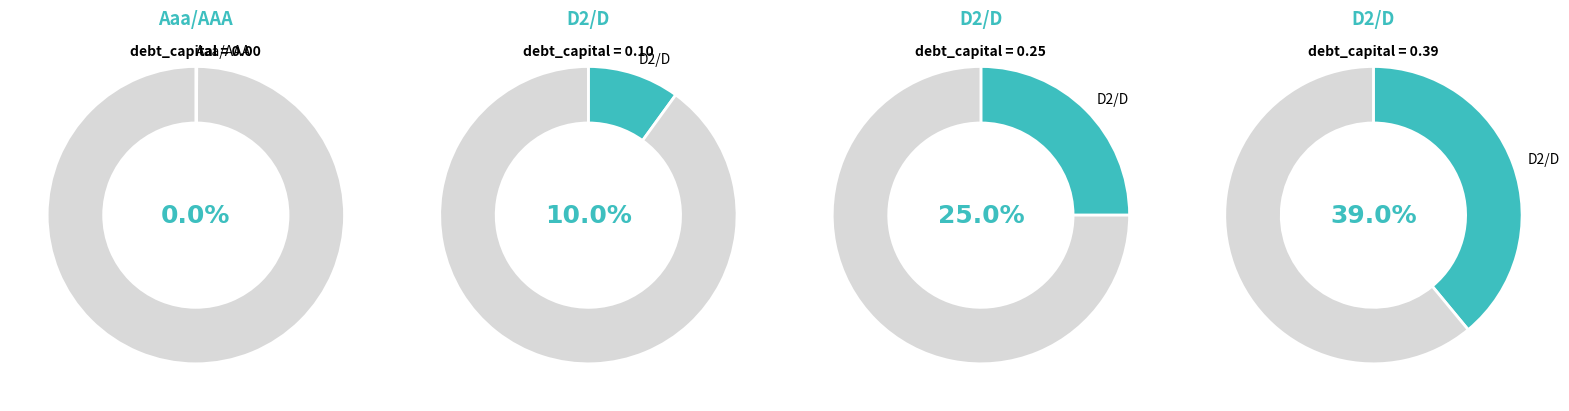

Is there any slice that represents more than half of the pie?

Yes